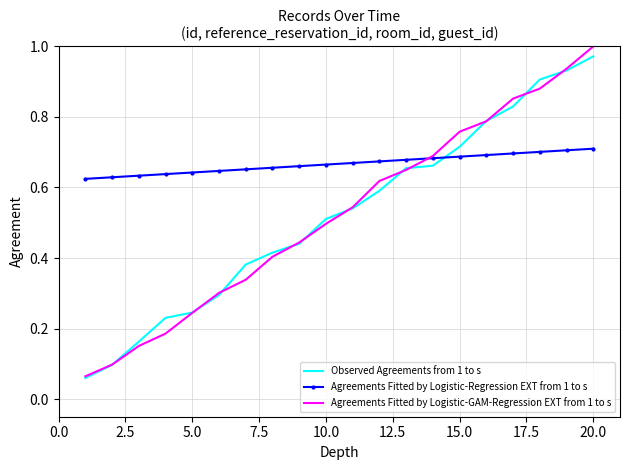

Which series has the largest total across all categories?

Agreements Fitted by Logistic-Regression EXT from 1 to s